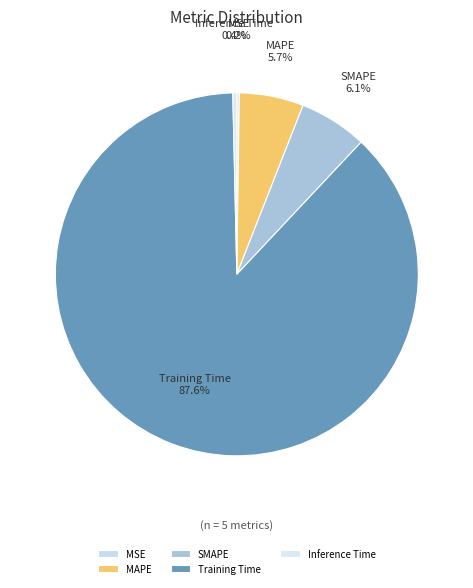

Is it true that Inference Time is 0% of the pie?

True